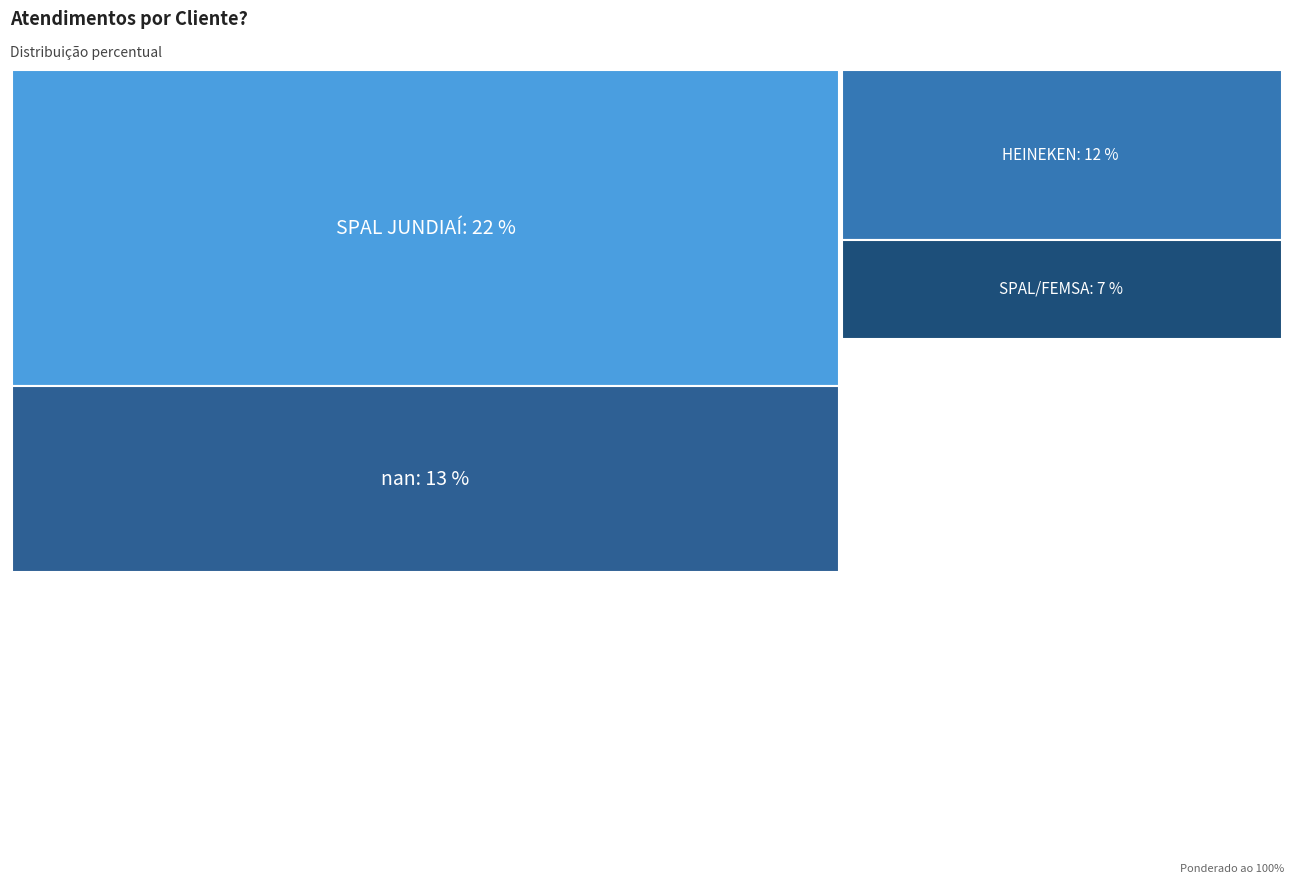

What is the label of the 2nd point from the right?

HEINEKEN